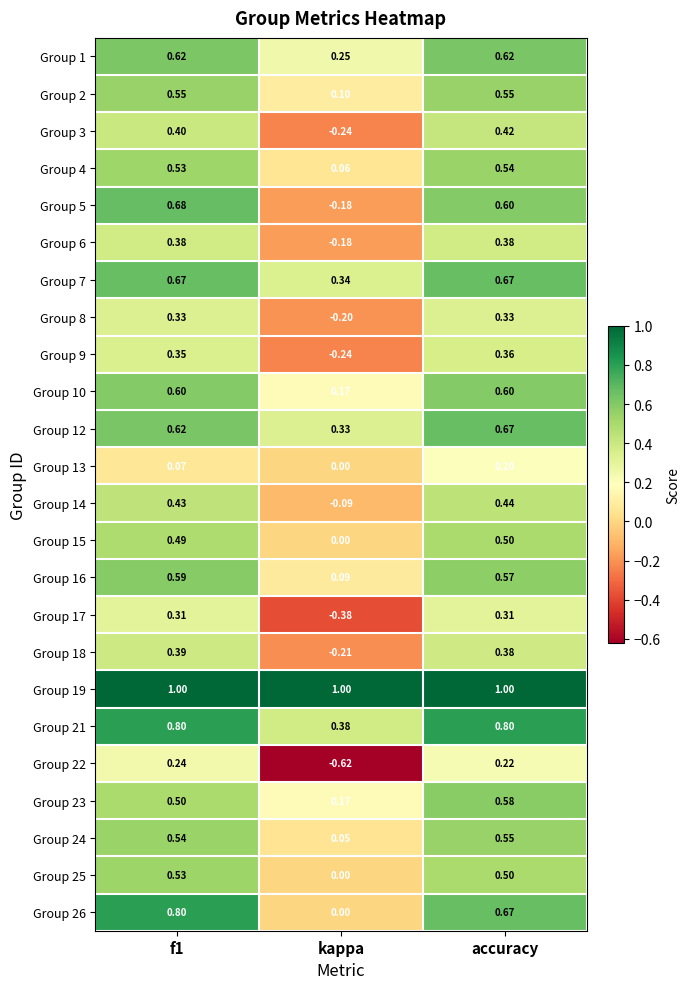

Which label corresponds to the smallest value in the chart?

kappa